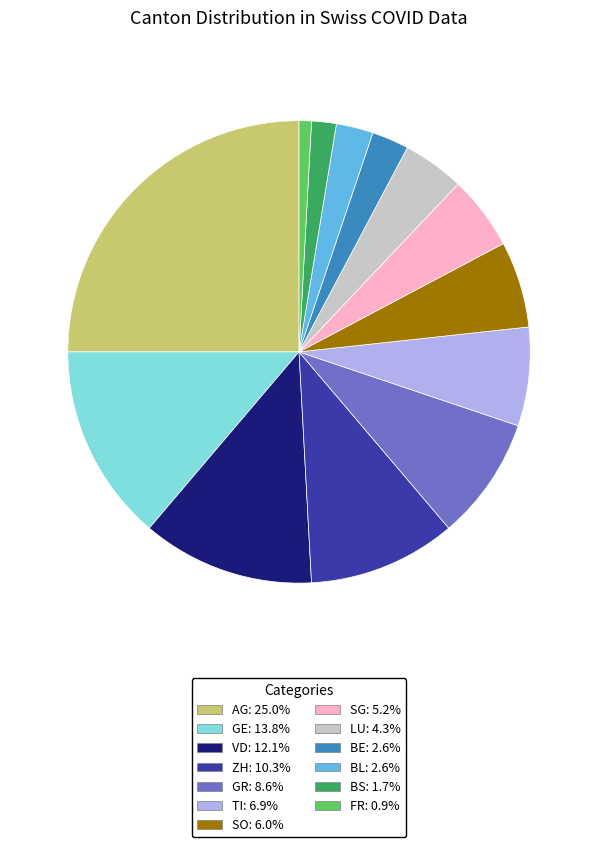

Which category has the biggest portion of the pie?

AG